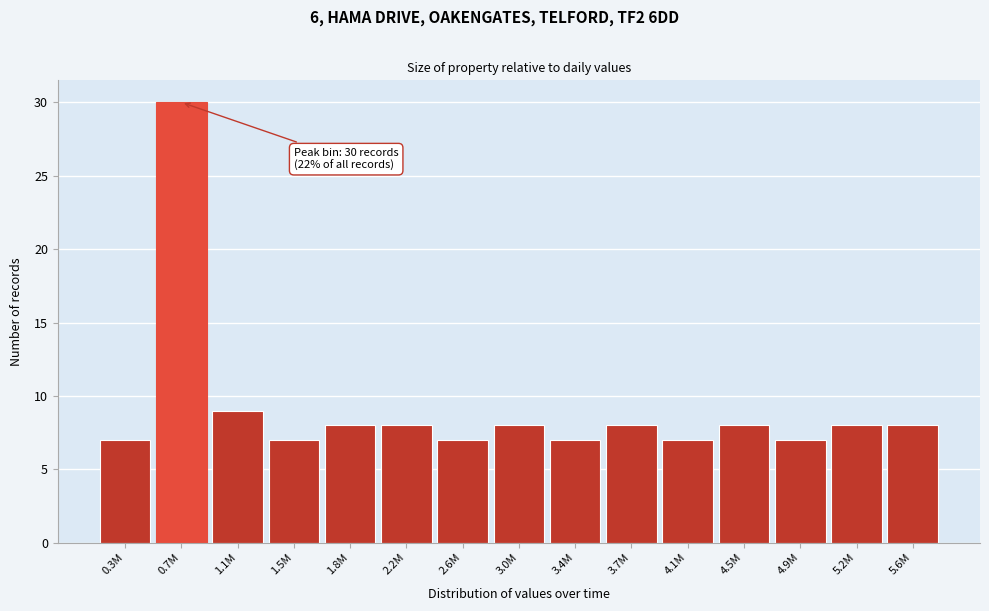

Reading left to right, list all the values displayed in this chart.

7	30	9	7	8	8	7	8	7	8	7	8	7	8	8